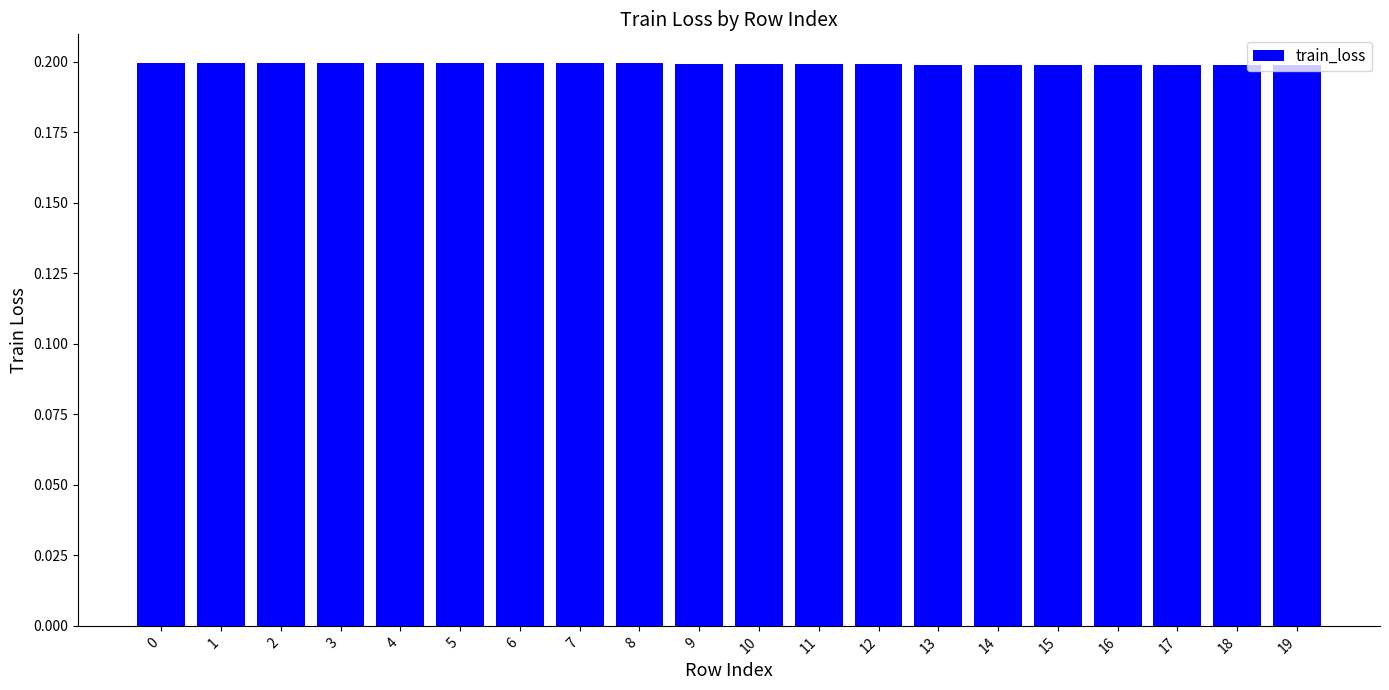

What is the value of the 18th bar from the left?

0.2